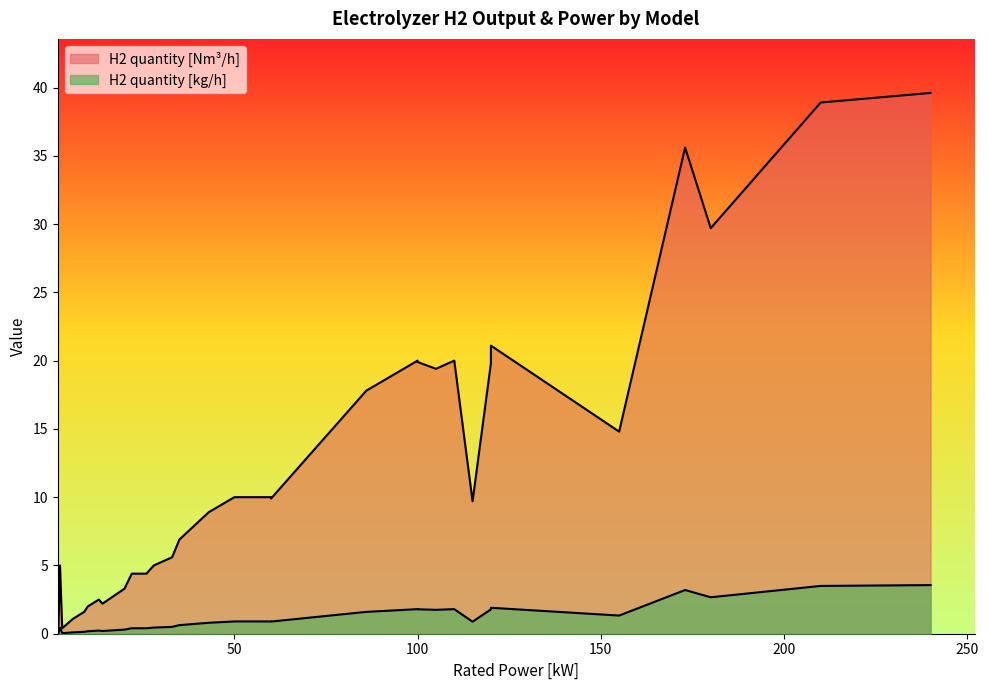

Is it true that H2 quantity [Nm3/h] equals 3.1 at Indoor 2.0?

False